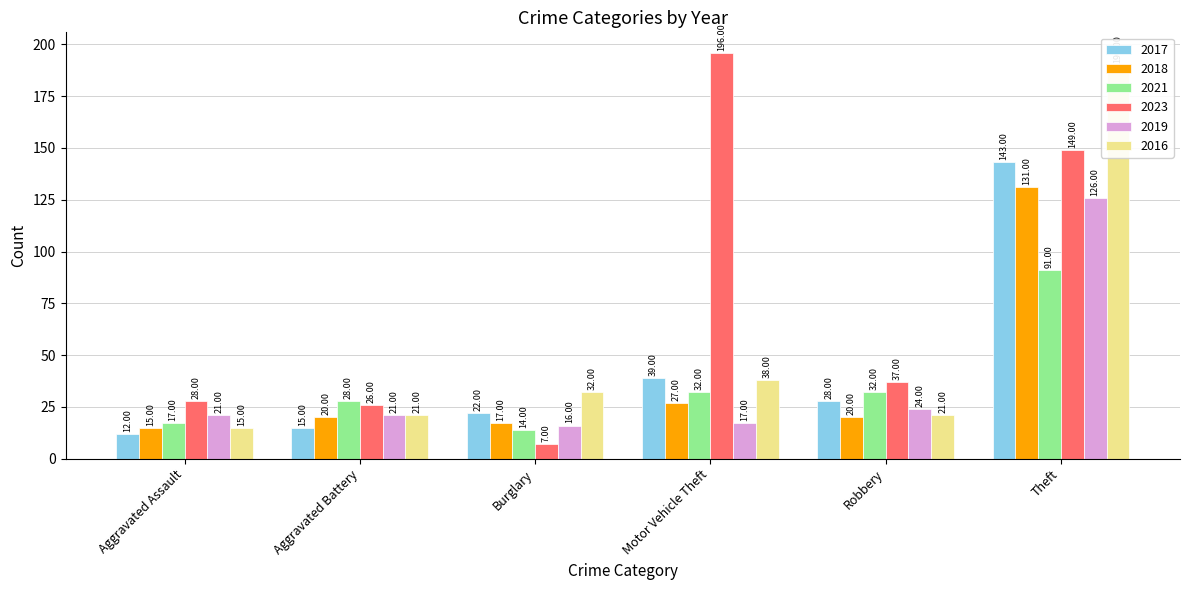

Which series has the largest total across all categories?

2023